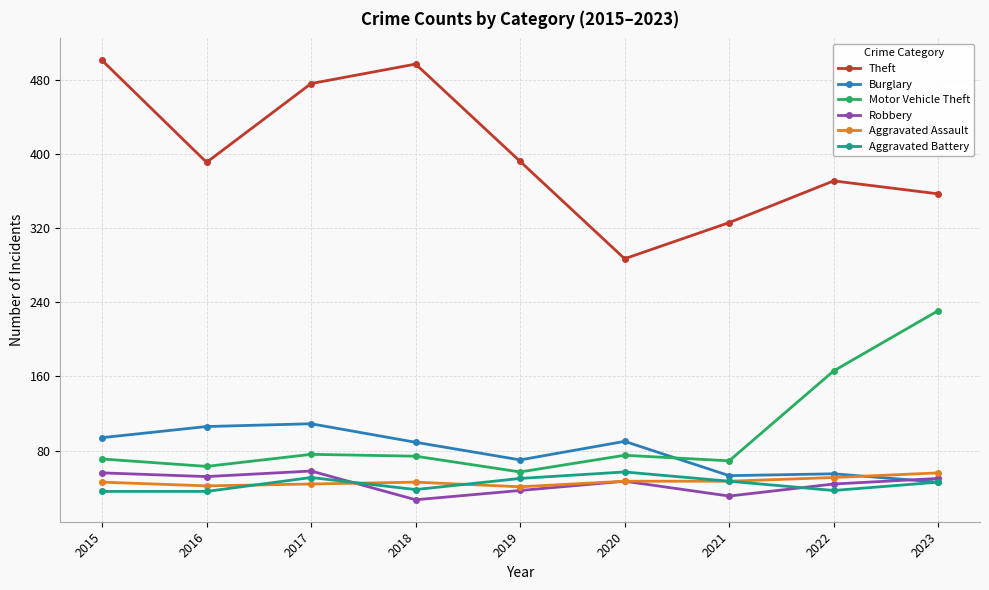

The Burglary series shows 70 at 2019. True or false?

True